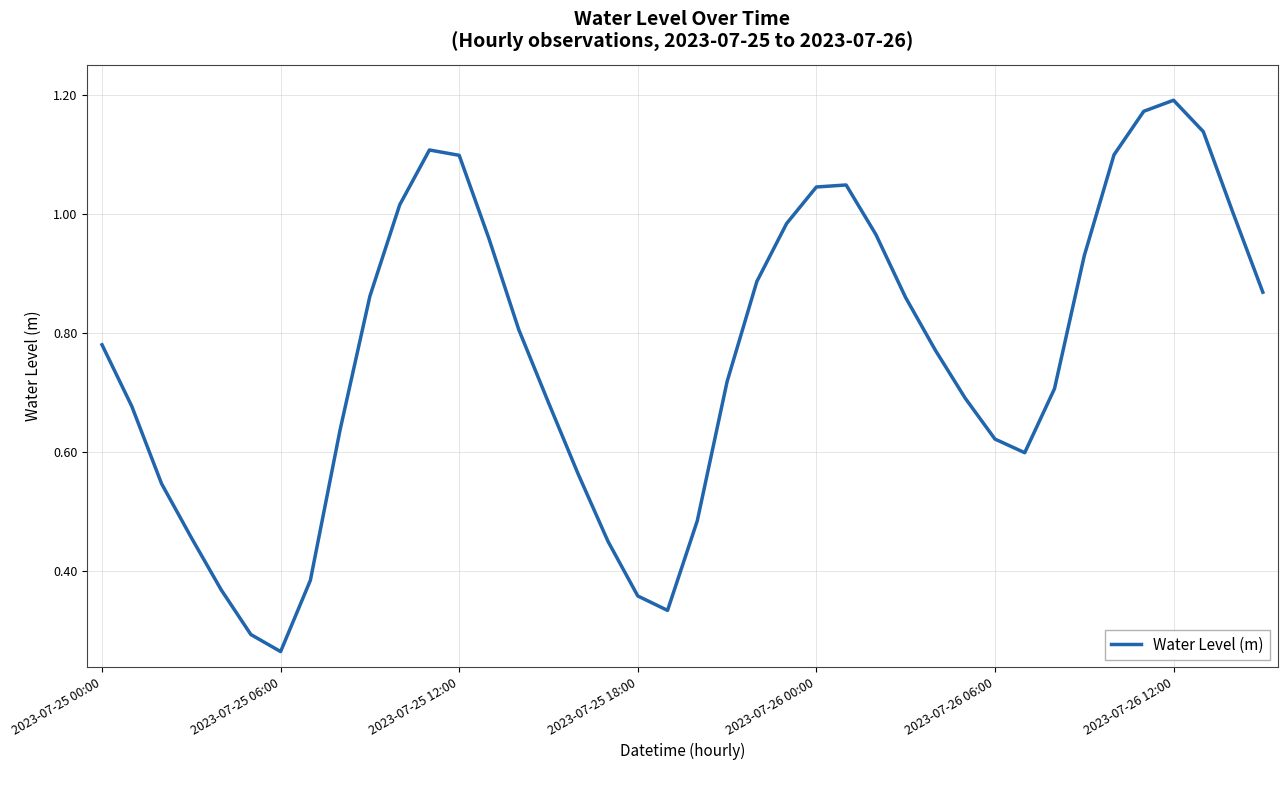

Which label corresponds to the smallest value in the chart?

2023-07-25 06:00